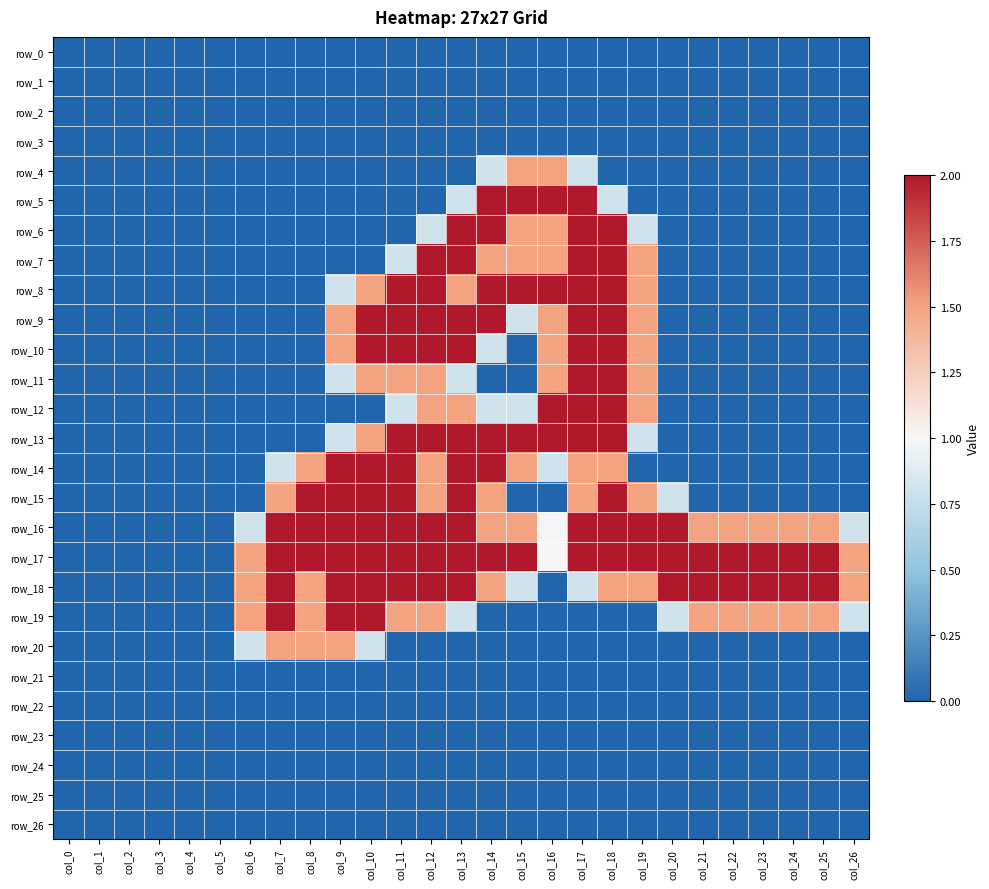

Read the row_16 value at col_13.

2.0